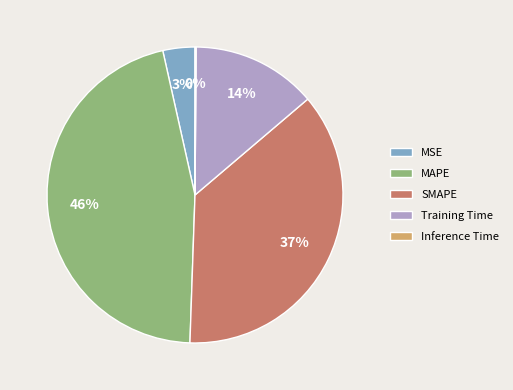

To the nearest percent, what percentage of the pie is MAPE?

46%